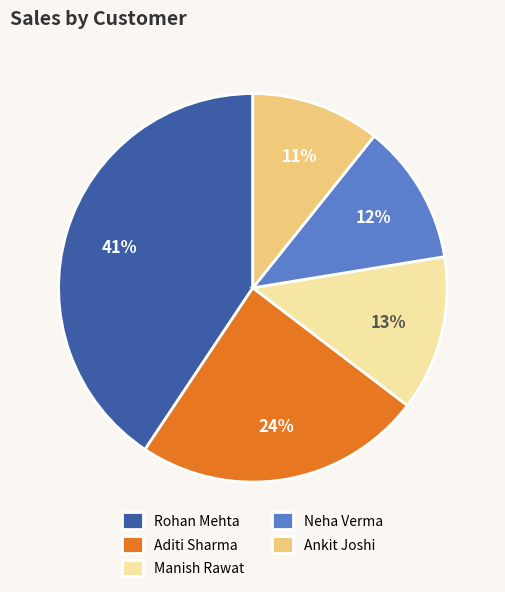

To the nearest percent, what is the difference between the largest and smallest slice percentages?

30%